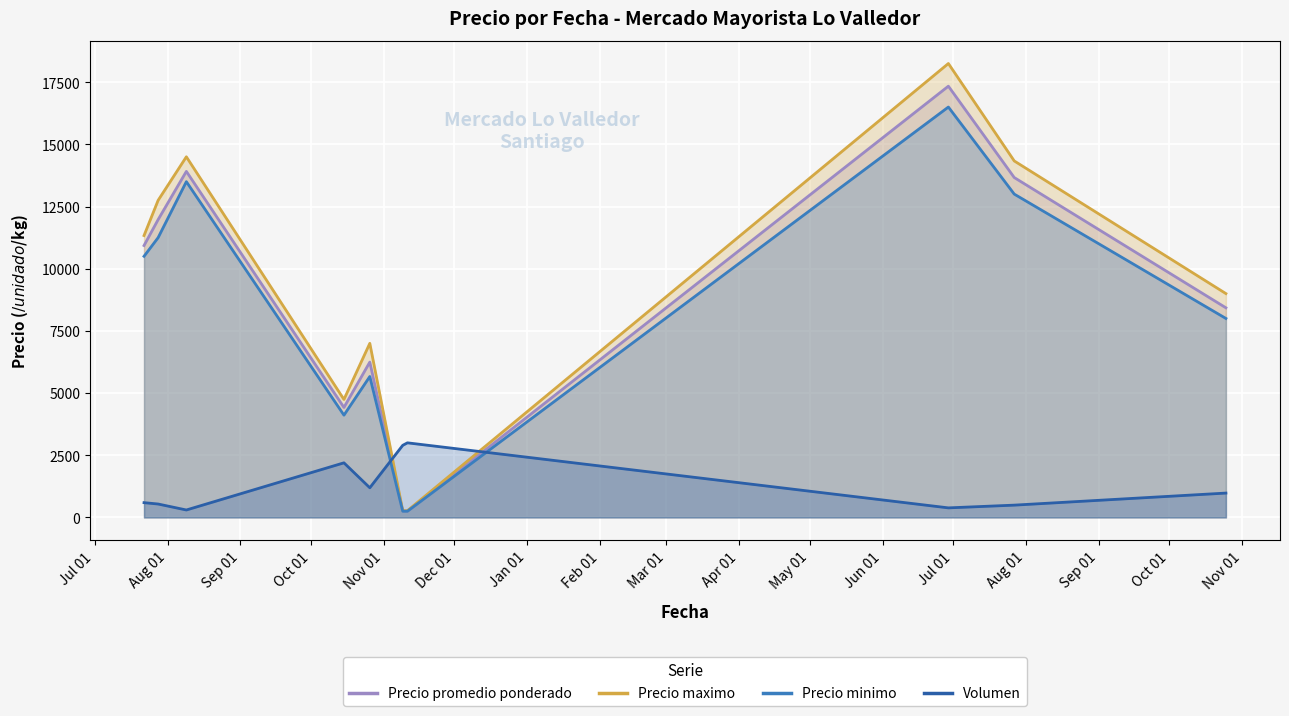

True or false: Precio minimo and Precio maximo cross at least once.

False